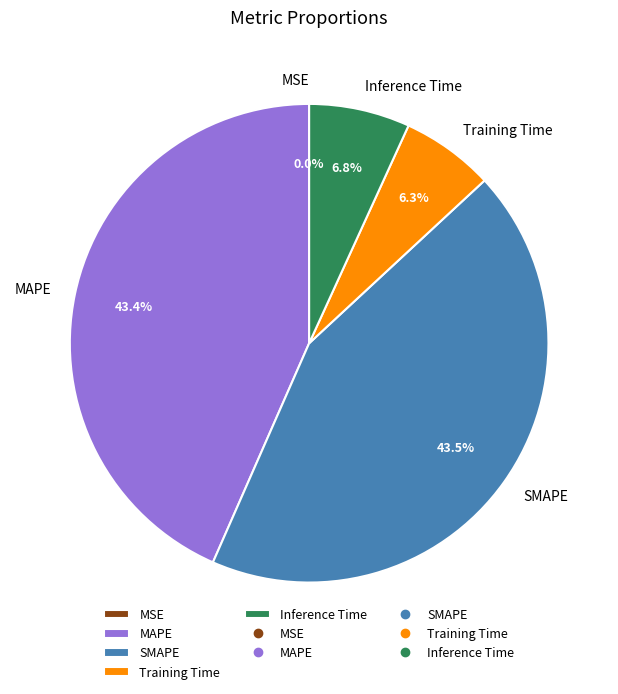

Combined, do MAPE and SMAPE account for over 50%?

Yes